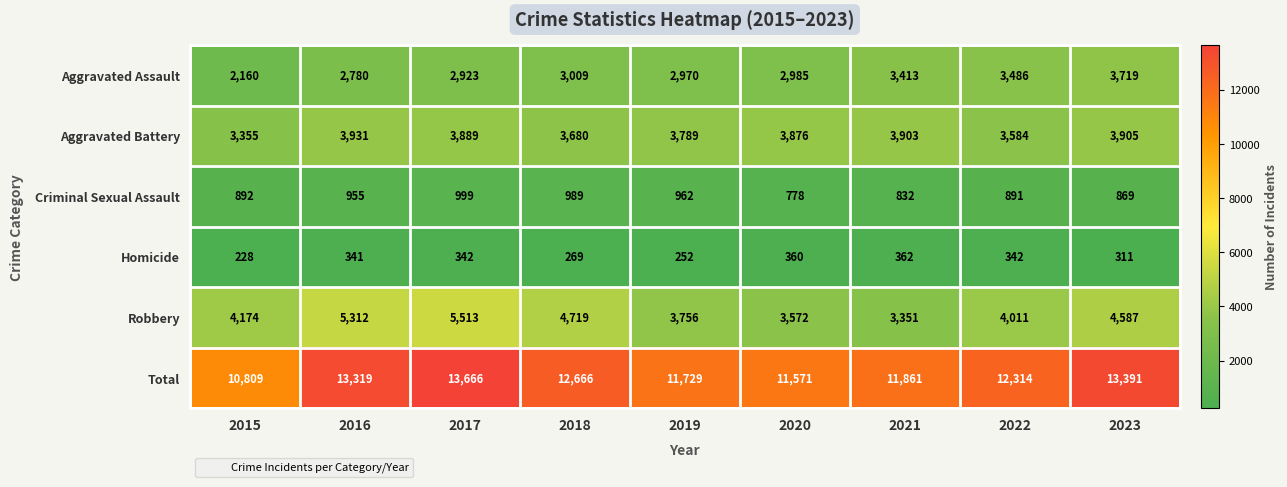

The value of Aggravated Assault at 2018 is 894. True or false?

False